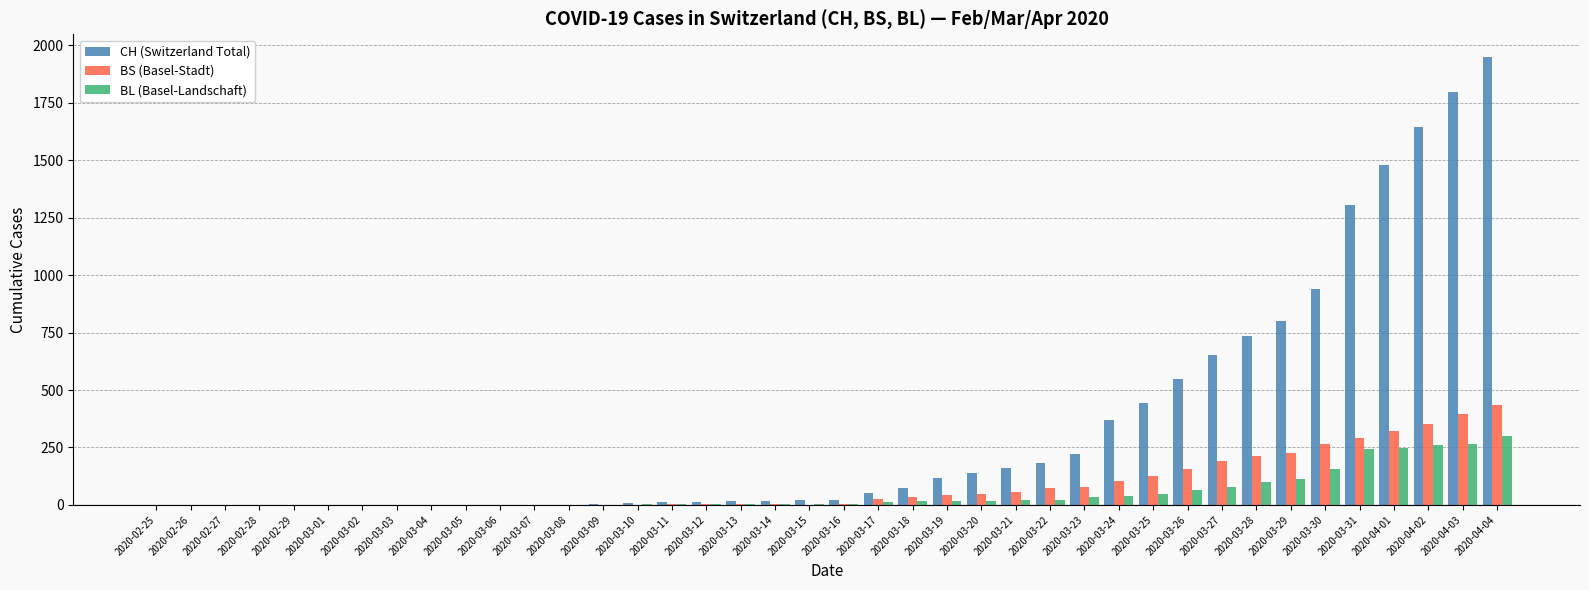

What is the sum of all BS (Basel-Stadt) values?

3456